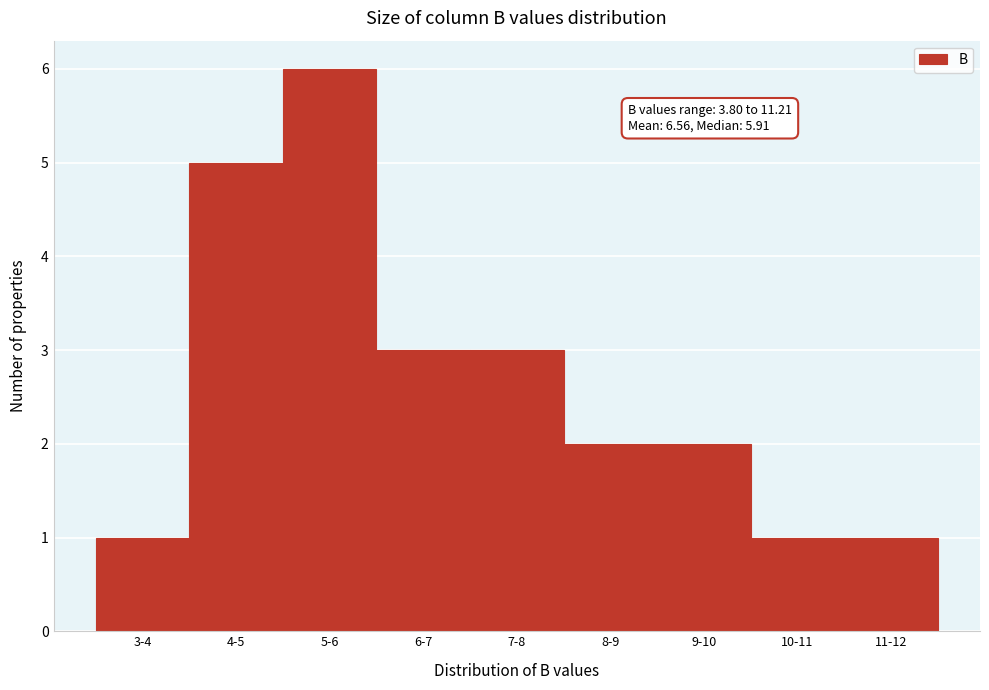

Reading left to right, list all the values displayed in this chart.

1	5	6	3	3	2	2	1	1